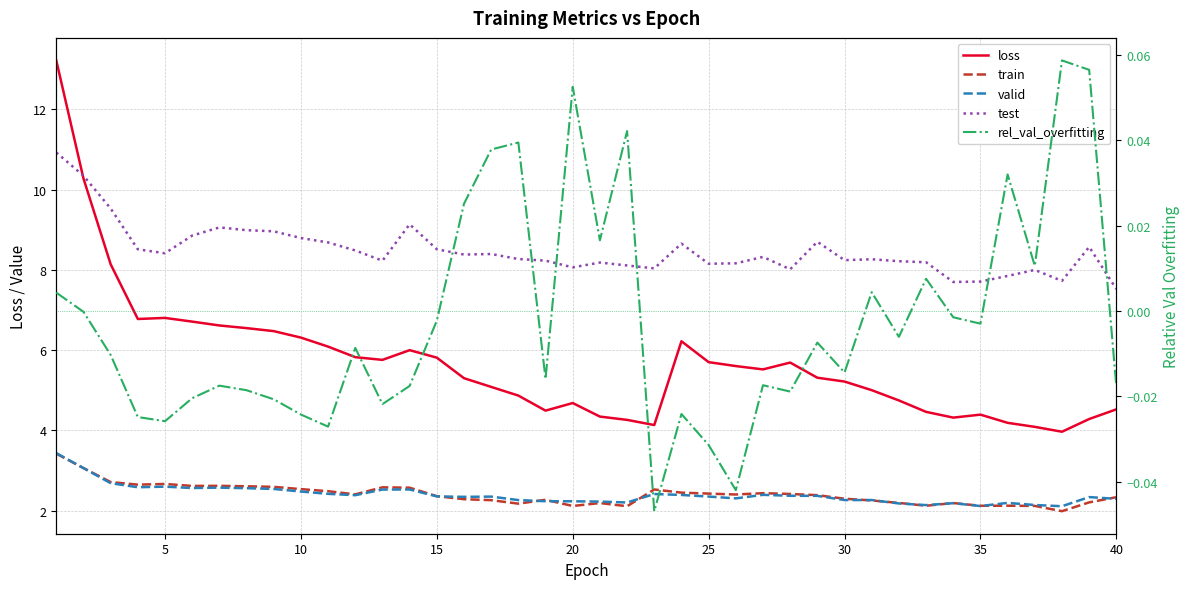

Which series has the largest total across all categories?

test